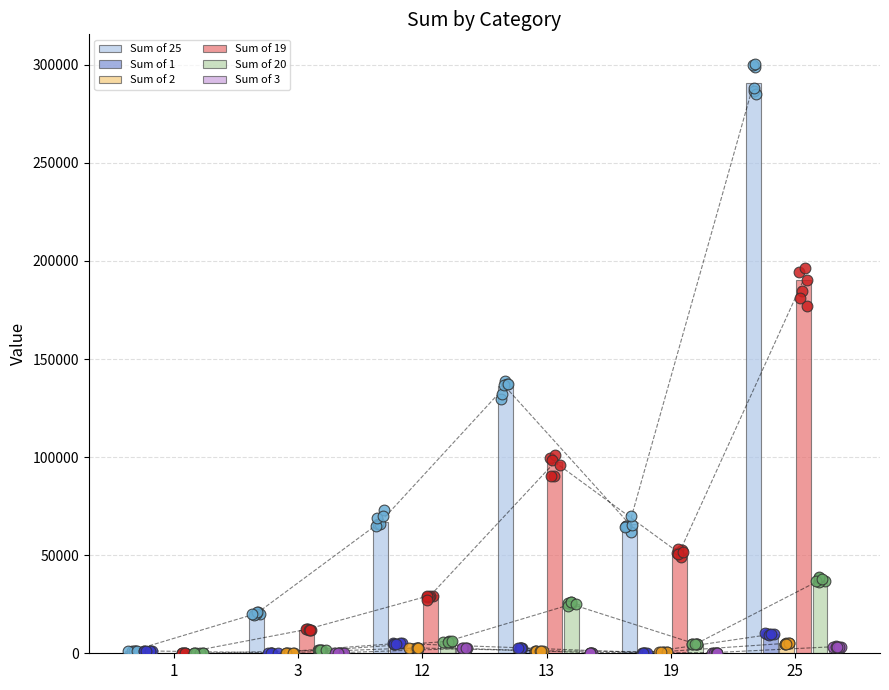

Is the value of Sum of 19 at 13 greater than the value of Sum of 2 at 19?

Yes